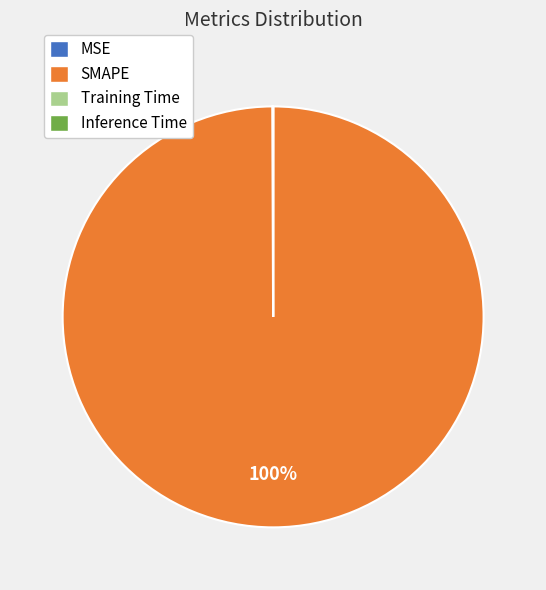

To the nearest percent, what is the difference between the largest and smallest slice percentages?

100%